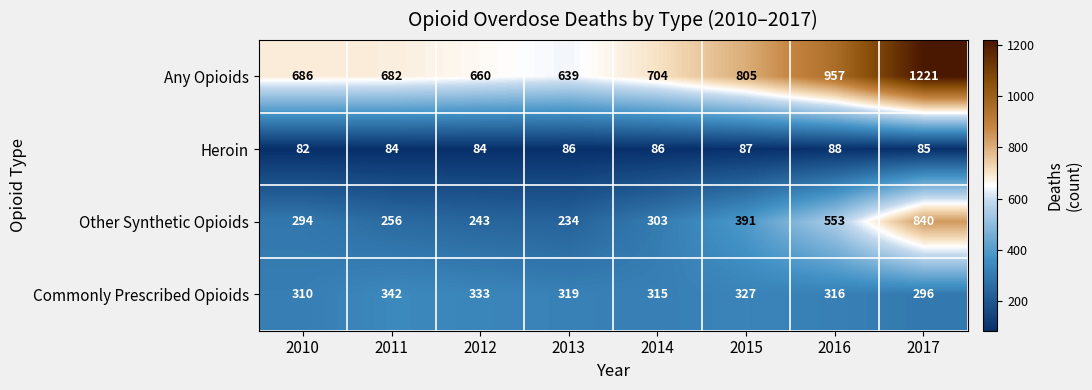

Where does the Commonly Prescribed Opioids series first go above 319?

2011